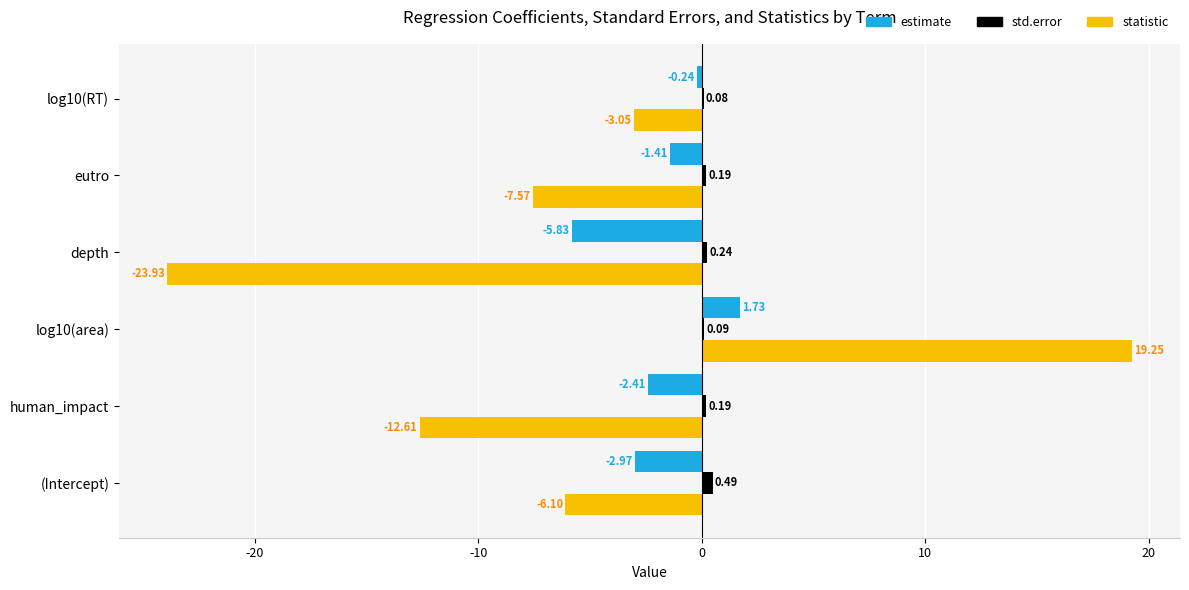

Which series changed the most between depth and eutro?

statistic